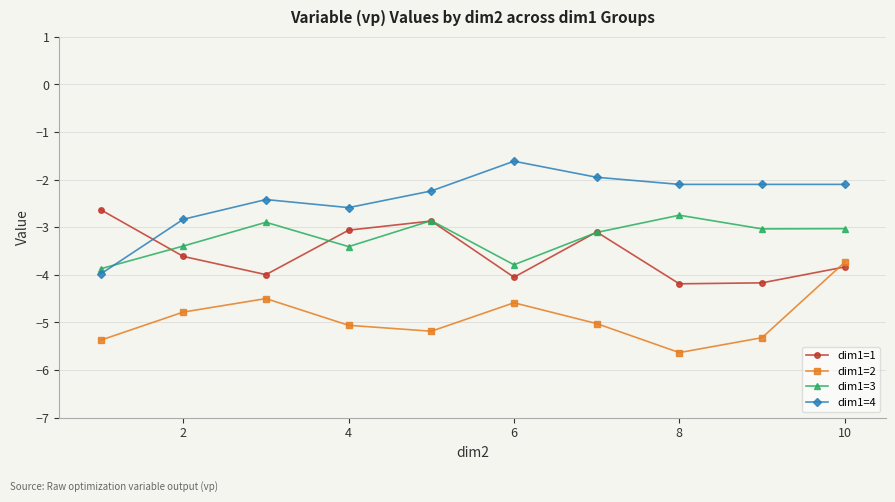

How many interior local peaks does the dim1=1 series have?

2